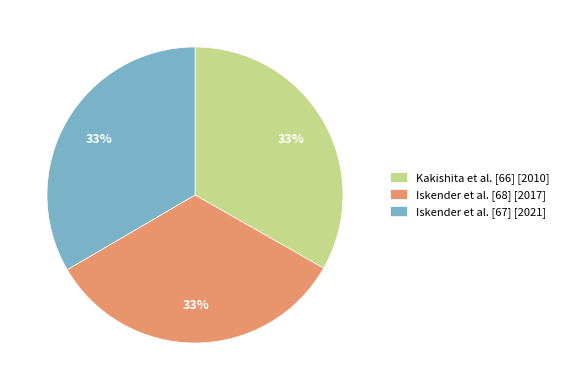

What is the ratio of the value at Iskender et al. [68] to the value at Iskender et al. [67]?

1.0